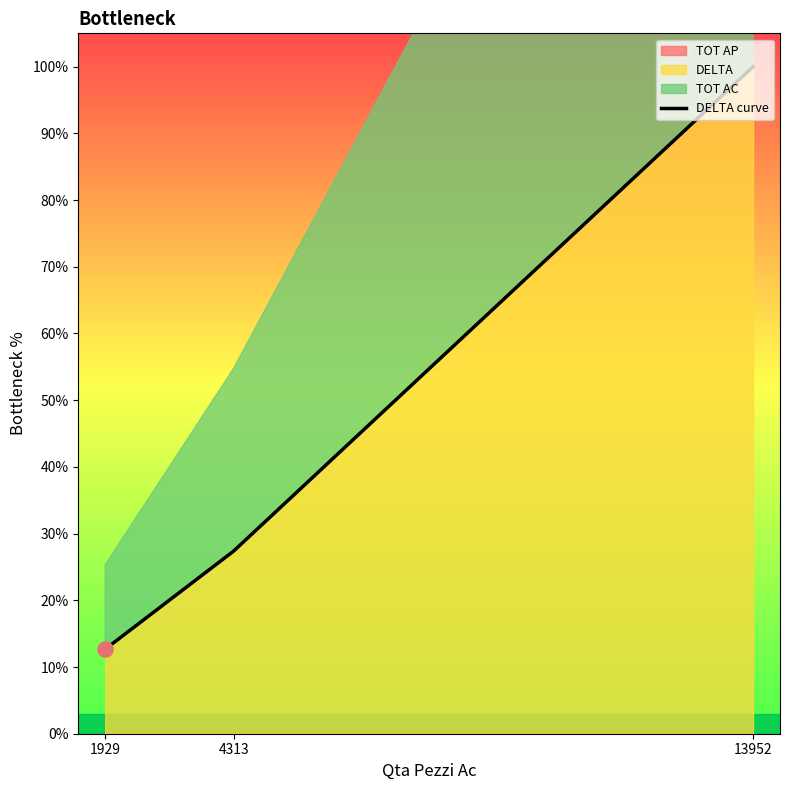

Approximately how many times larger is the value at 13952 compared to 4313?

3.7